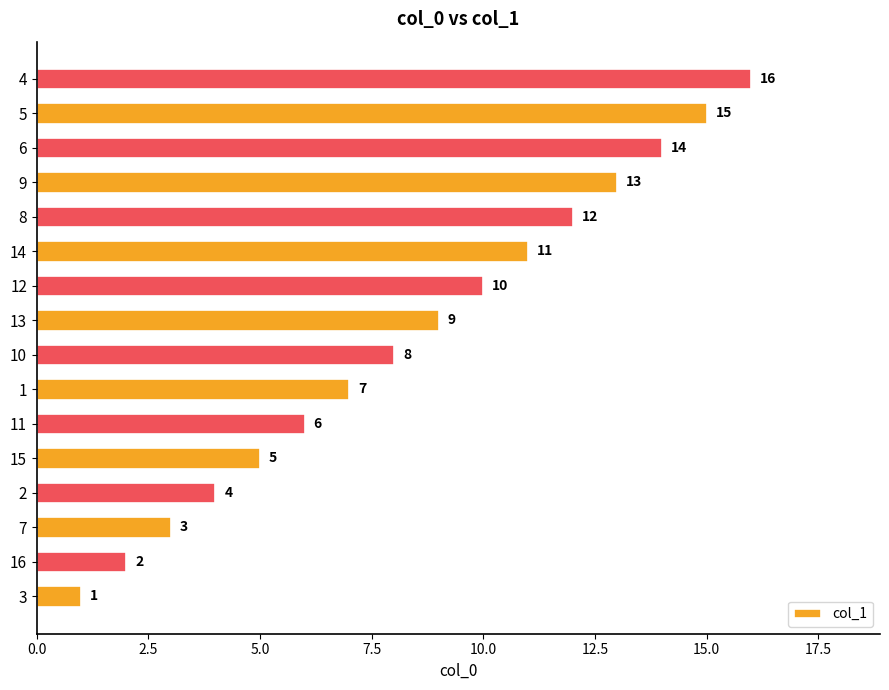

What is the sum of the values at 7 and 6?

17